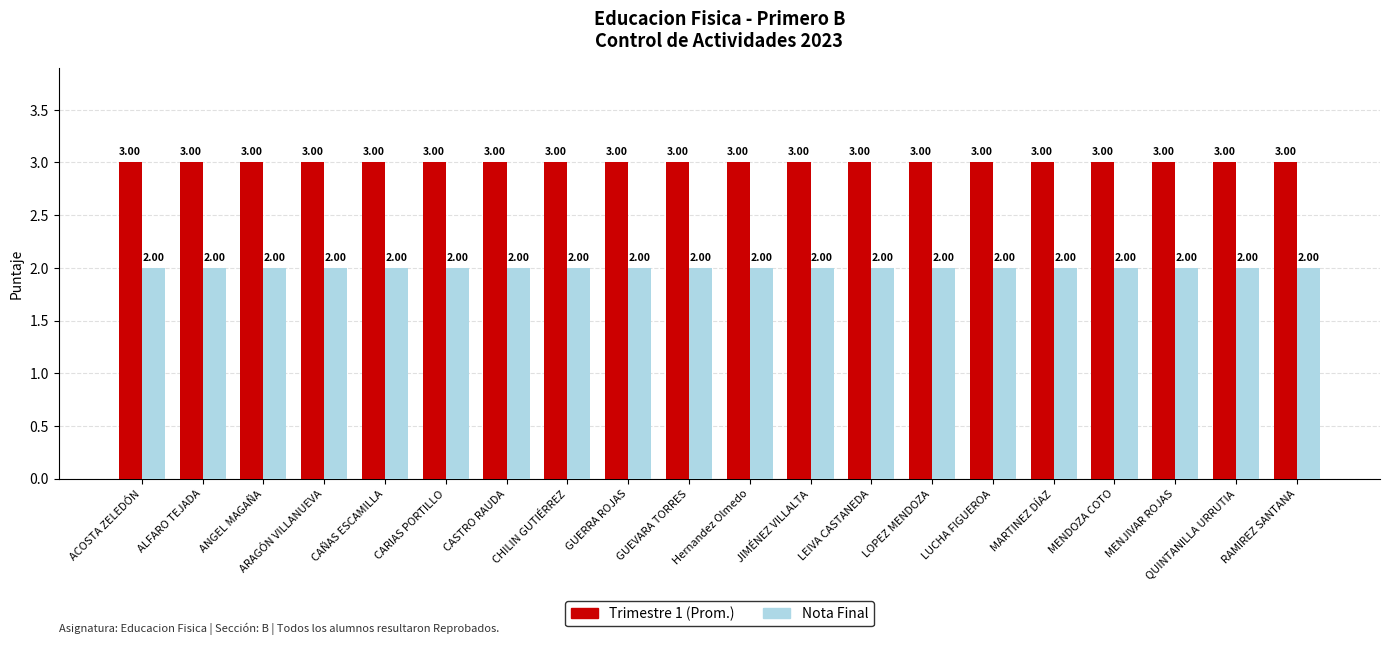

What position from the right is CAÑAS ESCAMILLA?

16